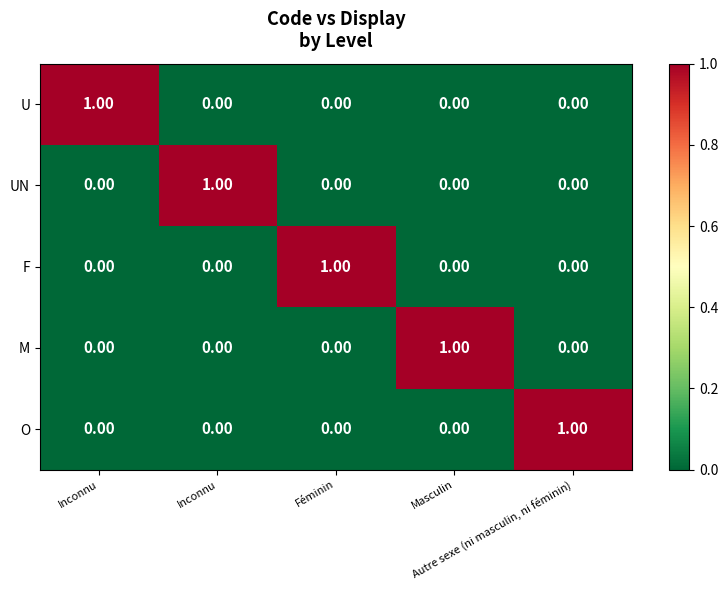

Reading right to left, extract all data points from this chart.

U: Autre sexe (ni masculin, ni féminin)=0	Masculin=0	Féminin=0	Inconnu=0	Inconnu=1
UN: Autre sexe (ni masculin, ni féminin)=0	Masculin=0	Féminin=0	Inconnu=1	Inconnu=0
F: Autre sexe (ni masculin, ni féminin)=0	Masculin=0	Féminin=1	Inconnu=0	Inconnu=0
M: Autre sexe (ni masculin, ni féminin)=0	Masculin=1	Féminin=0	Inconnu=0	Inconnu=0
O: Autre sexe (ni masculin, ni féminin)=1	Masculin=0	Féminin=0	Inconnu=0	Inconnu=0